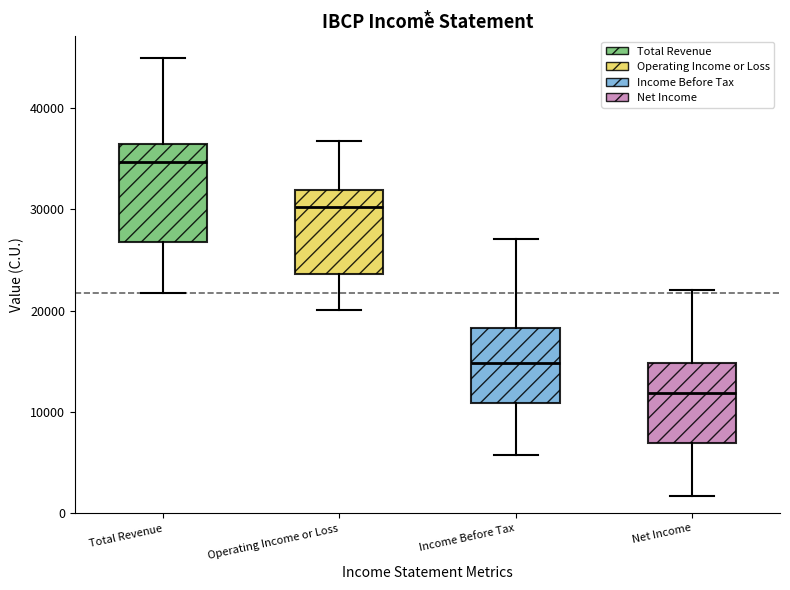

Reading left to right, transcribe this box plot: for each box, give where its median line is, the range the box spans, and where its two whiskers end, as read against the y-axis. The values are not printed on the chart, so give them approximately, as read against the axis.

Total Revenue: median 35000, box 27000 to 36000, whiskers 22000 to 45000
Operating Income or Loss: median 30000, box 24000 to 32000, whiskers 20000 to 37000
Income Before Tax: median 15000, box 11000 to 18000, whiskers 6000 to 27000
Net Income: median 12000, box 7000 to 15000, whiskers 2000 to 22000